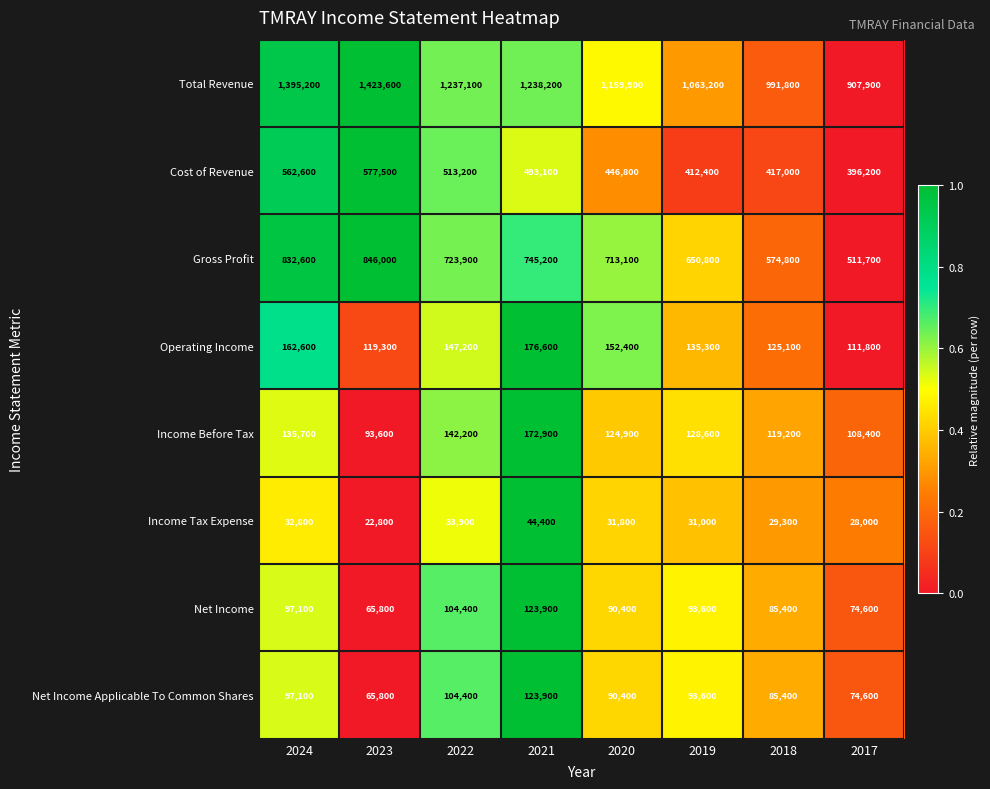

What is the spread (max minus min) of values at 2024?

1362400